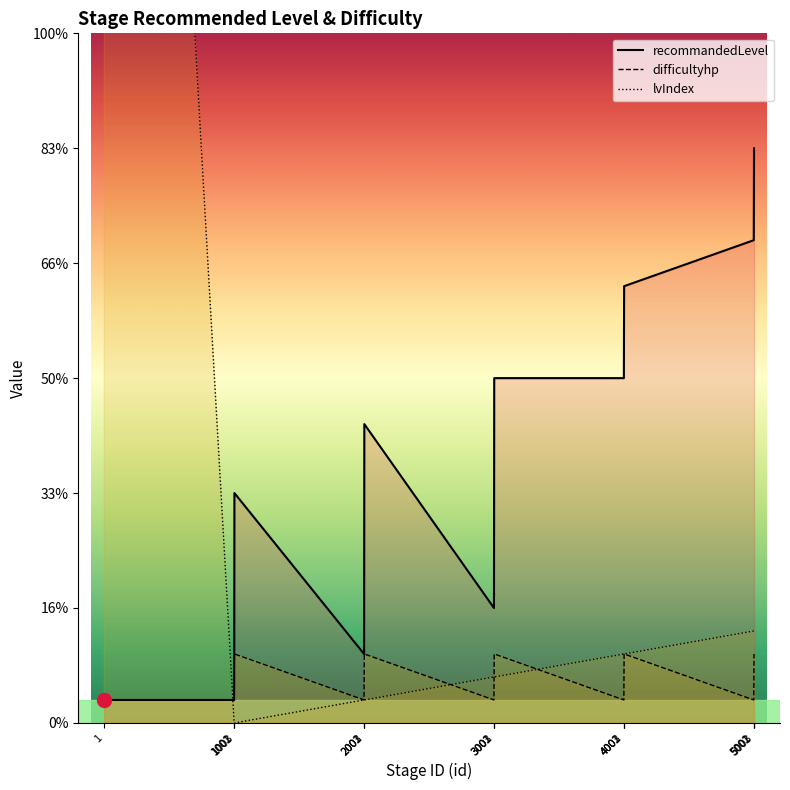

Rank the series by their average value, from lowest to highest.

difficultyhp, lvIndex, recommandedLevel